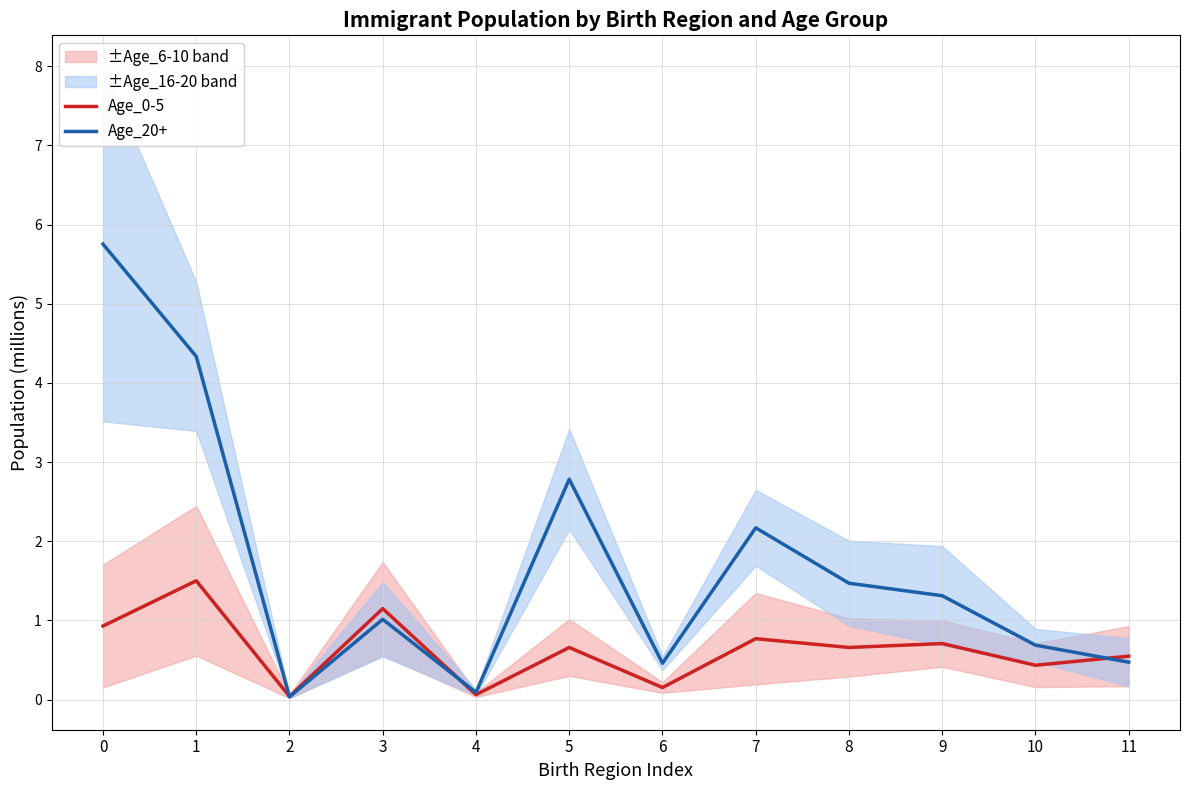

List the series in order of their peak value, highest first.

Age_20+, Age_0-5